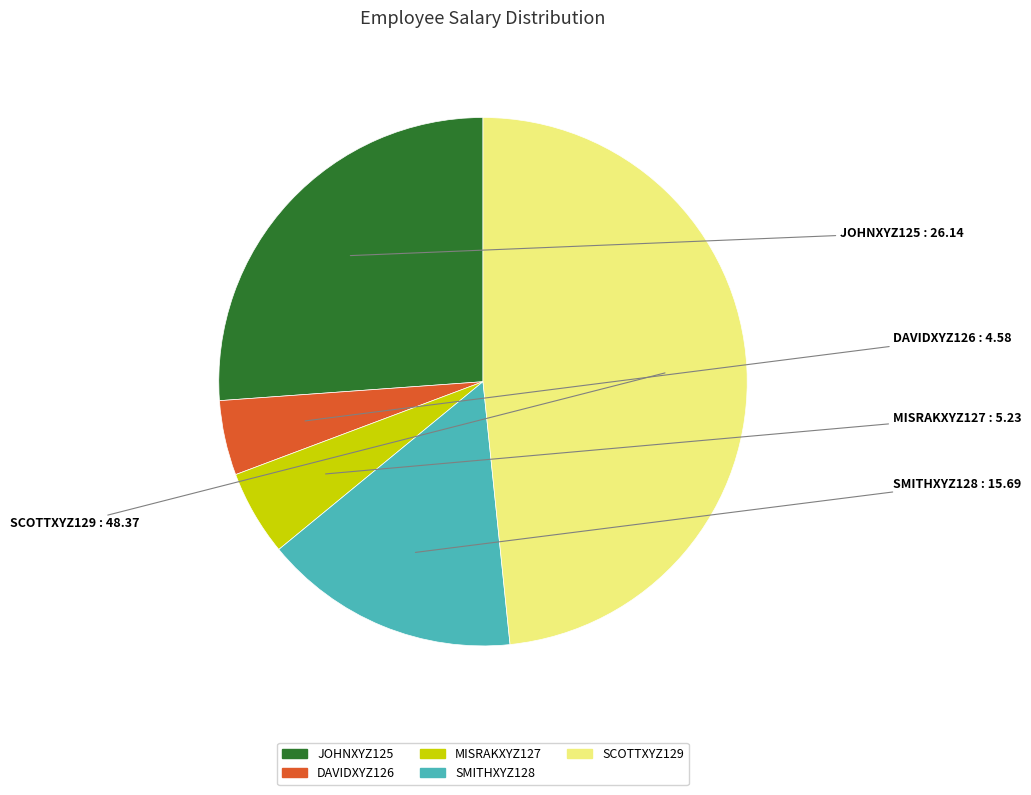

Is there any slice that represents more than half of the pie?

No